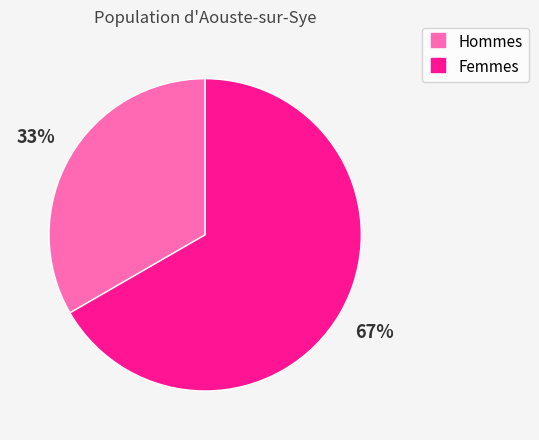

Does any single category account for the majority?

Yes